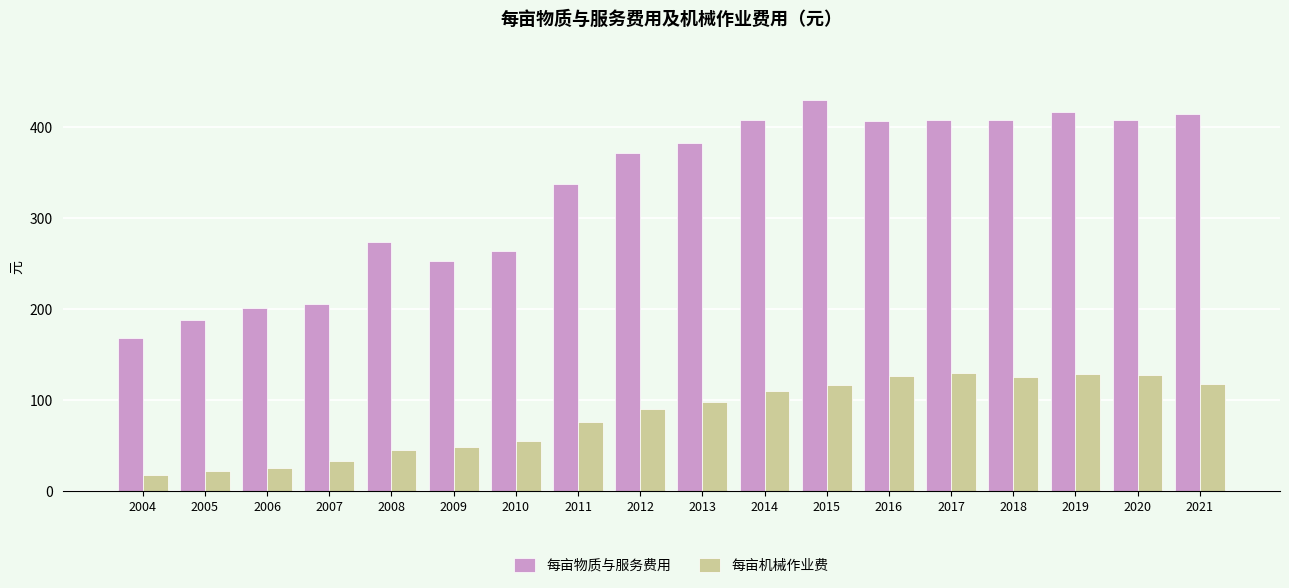

What is the minimum value for 每亩物质与服务费用?

167.9